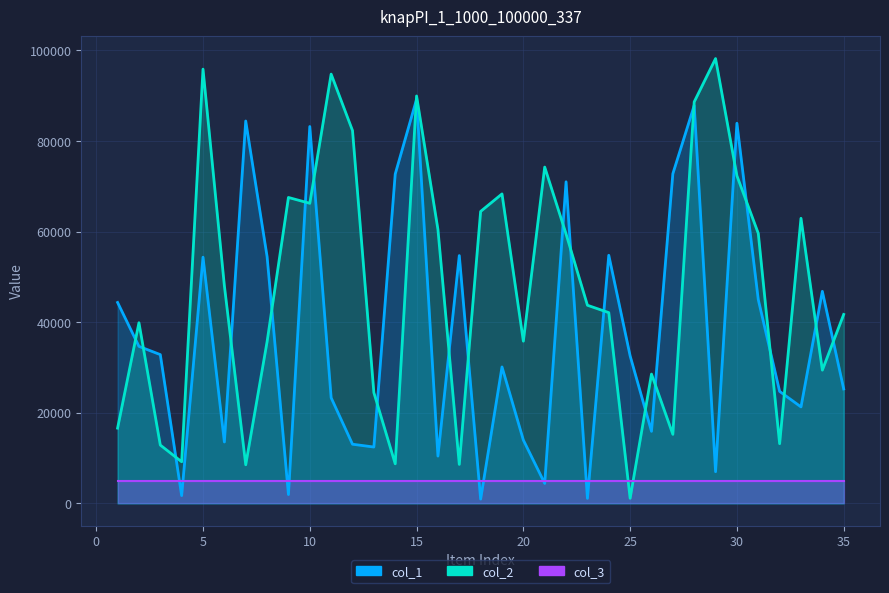

In col_1, how many points are higher than both neighbors (excluding endpoints)?

11